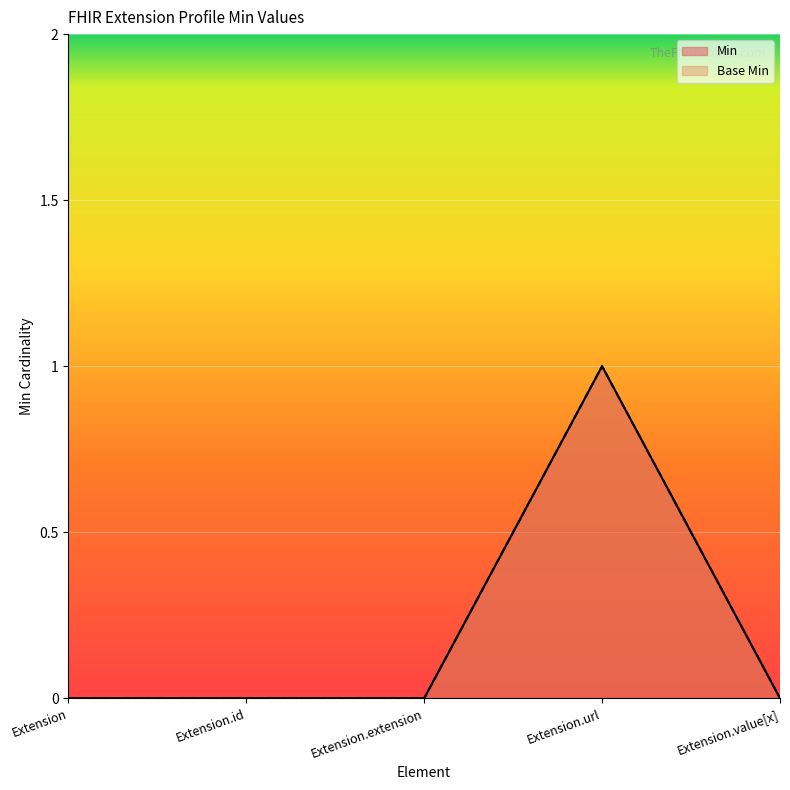

Rank the series at Extension.extension from highest to lowest value.

Min, Base Min